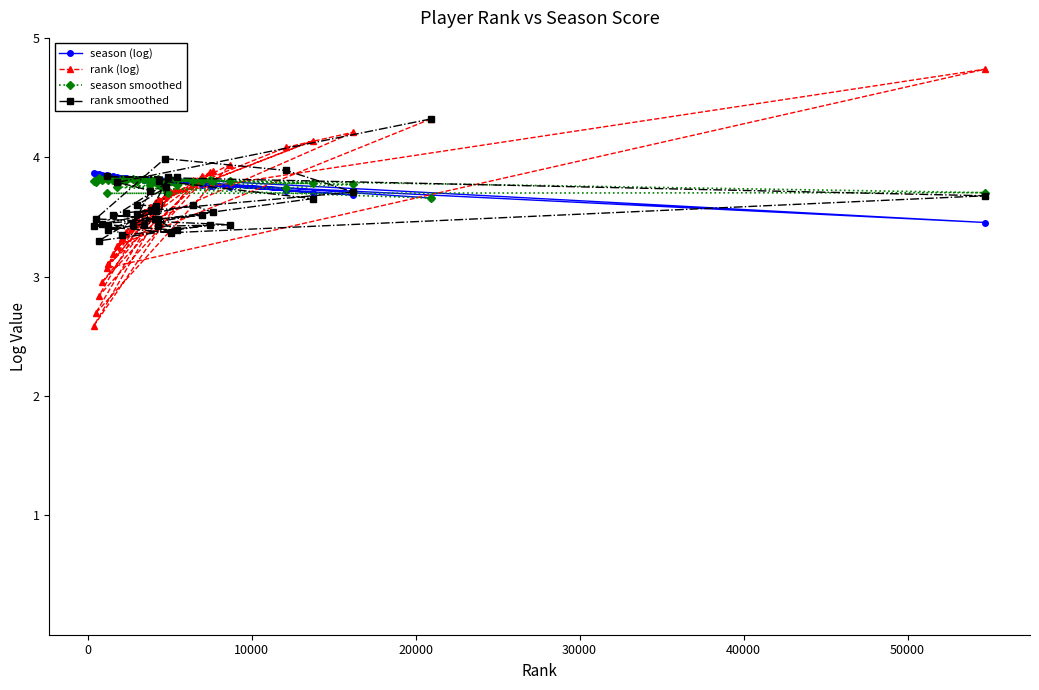

What is the smallest value displayed?

2.6